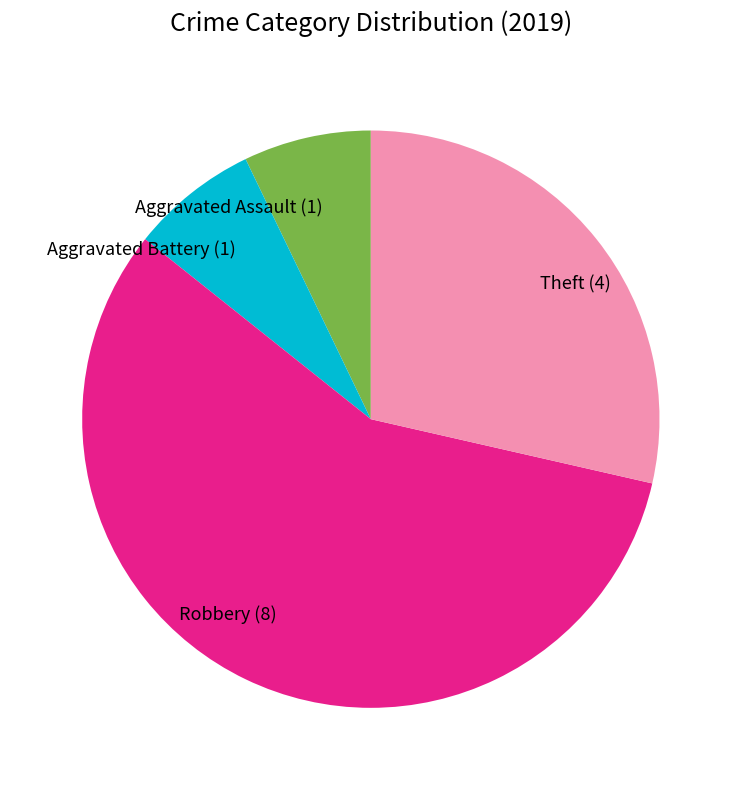

Between Robbery and Theft, which is larger?

Robbery